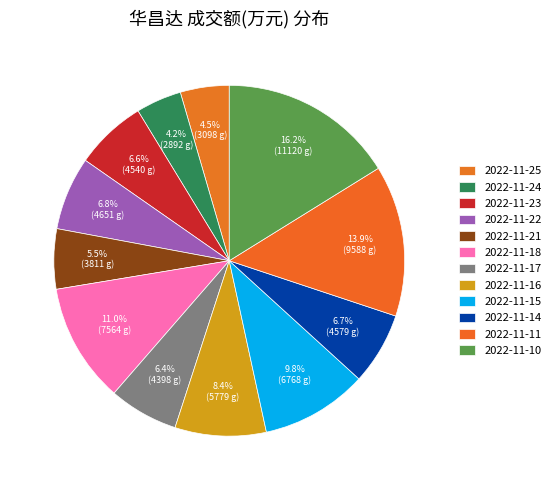

Do 2022-11-15 and 2022-11-22 together represent more than half of the pie?

No